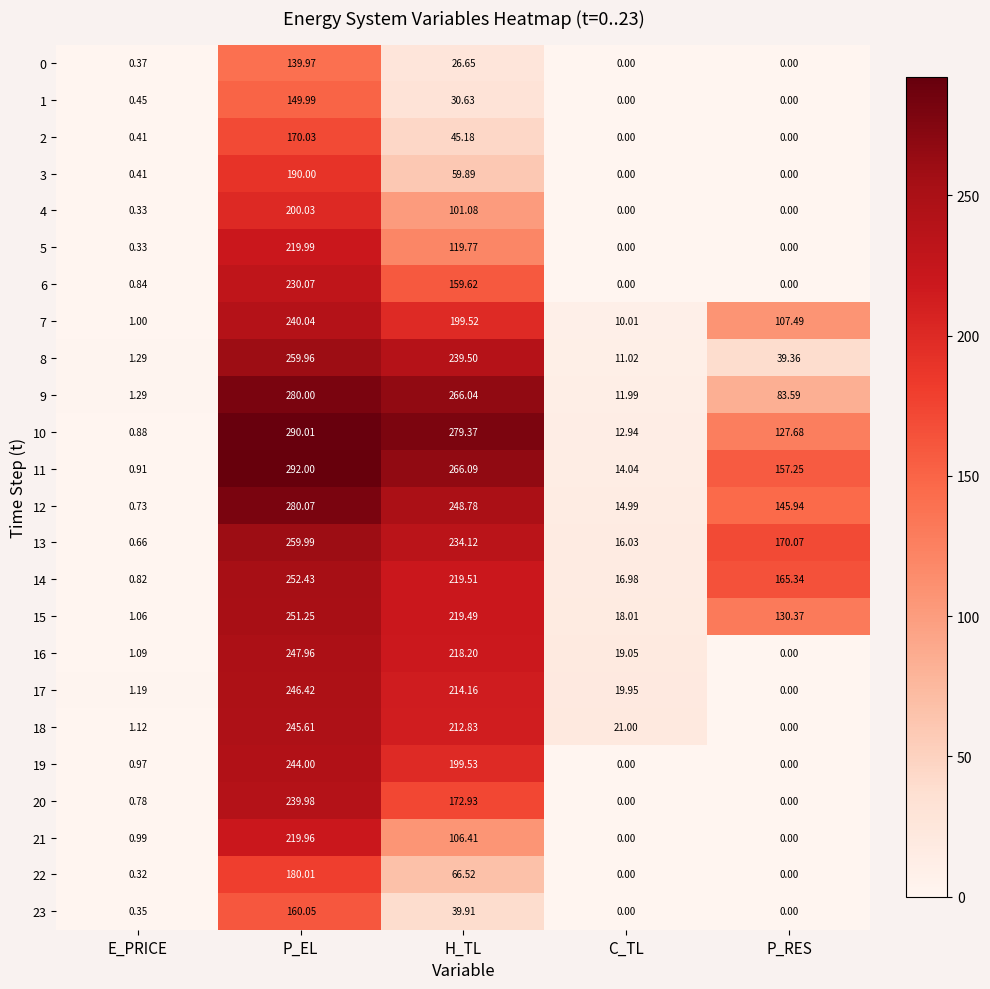

At which category is the sum across all series the highest?

P_EL